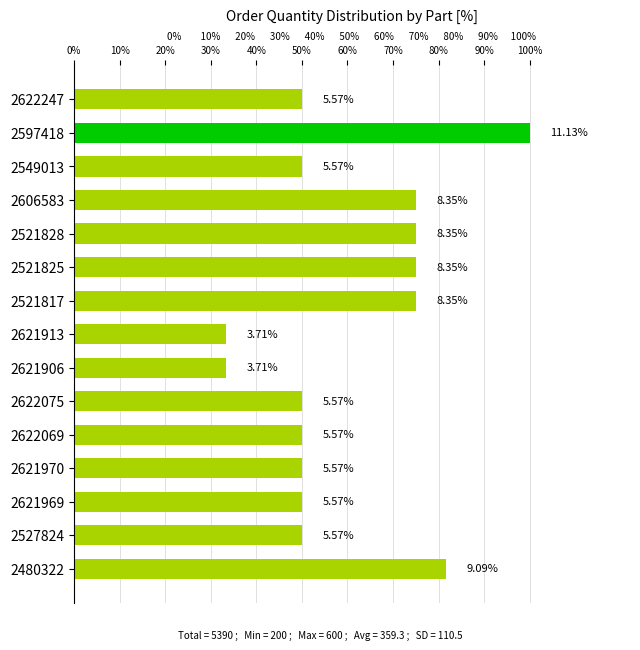

Does the chart contain any negative values?

No